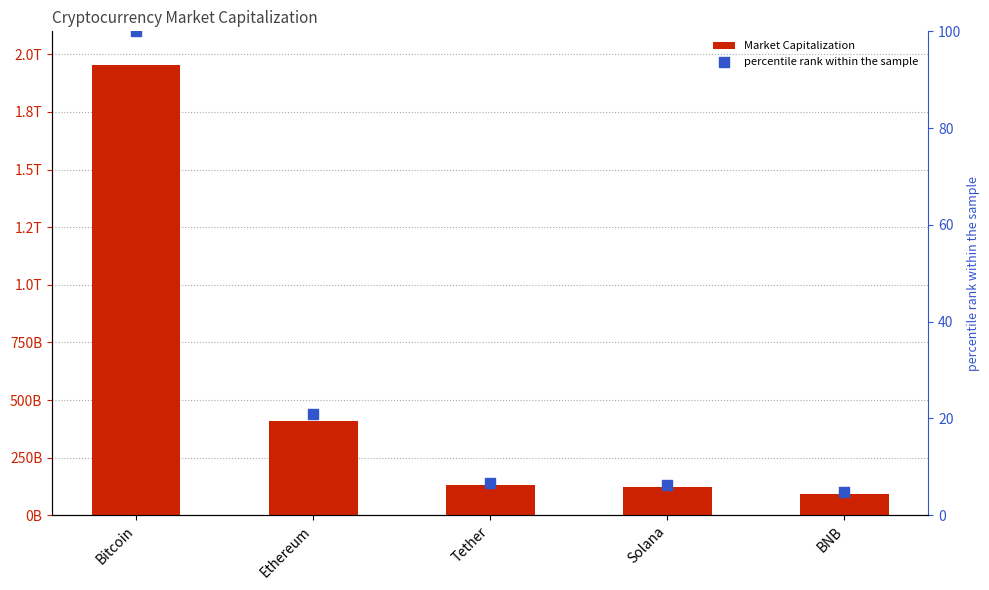

Which series has the largest total across all categories?

Market Capitalization